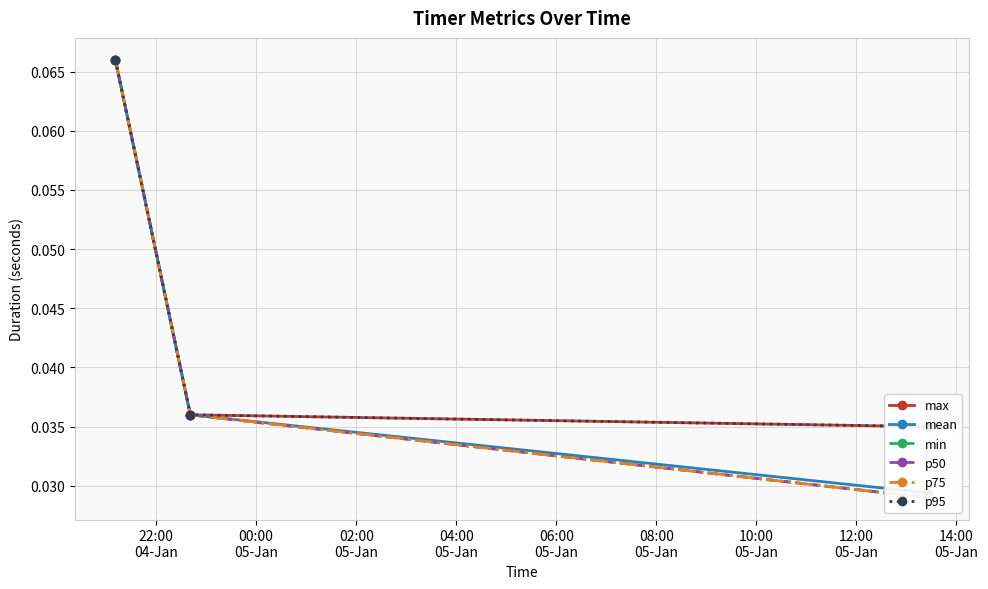

The p50 series shows 0.0 at 02:00
05-Jan. True or false?

False